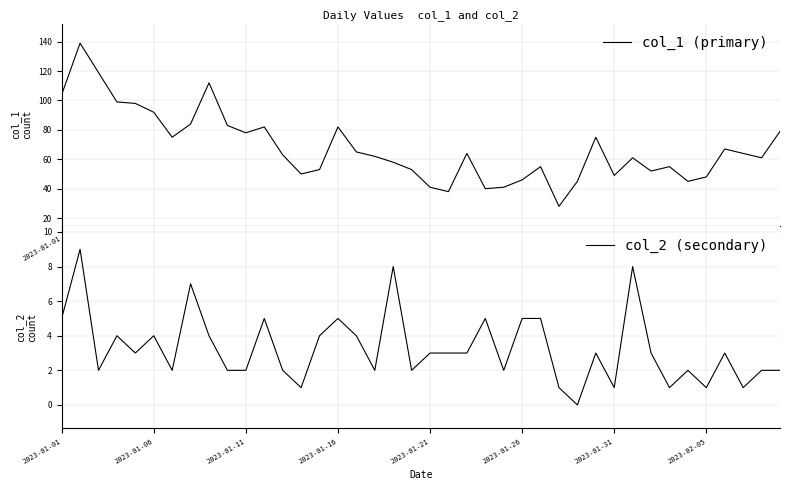

Which has a higher value, 19 or 31?

31